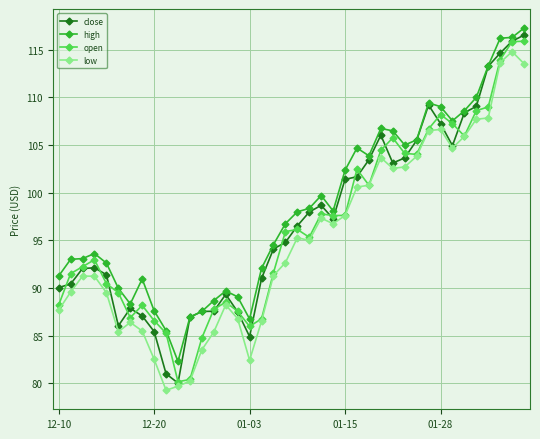

What is the maximum value for close?

116.5